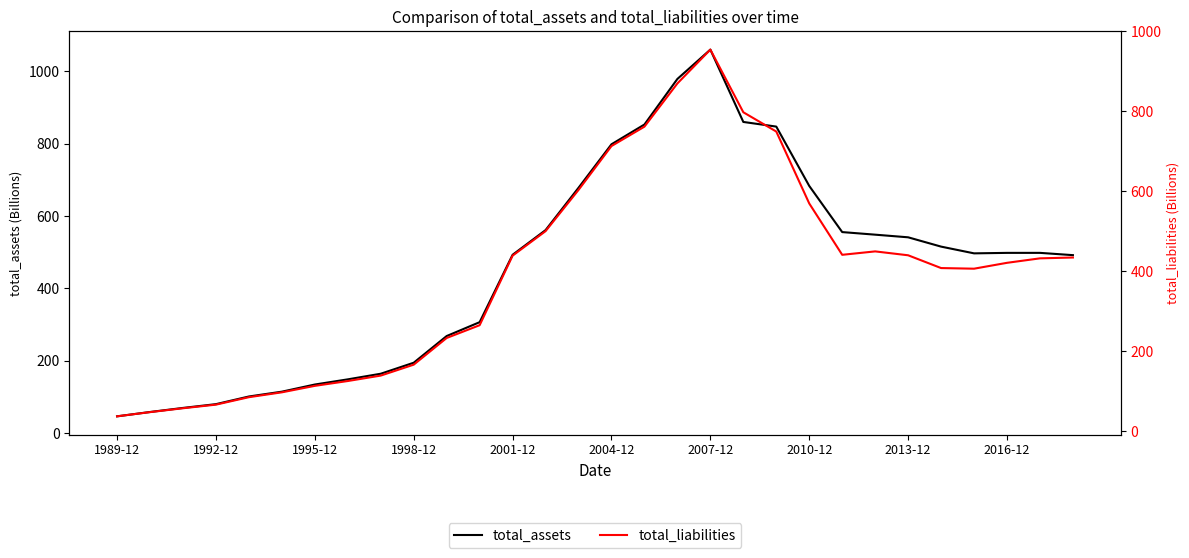

At which label does total_liabilities reach its minimum?

1989-12